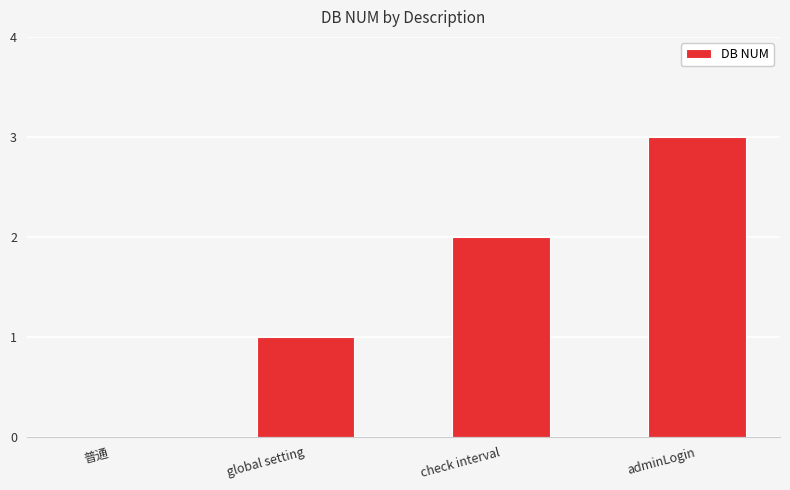

Is it true that the value at 普通 is 0?

True